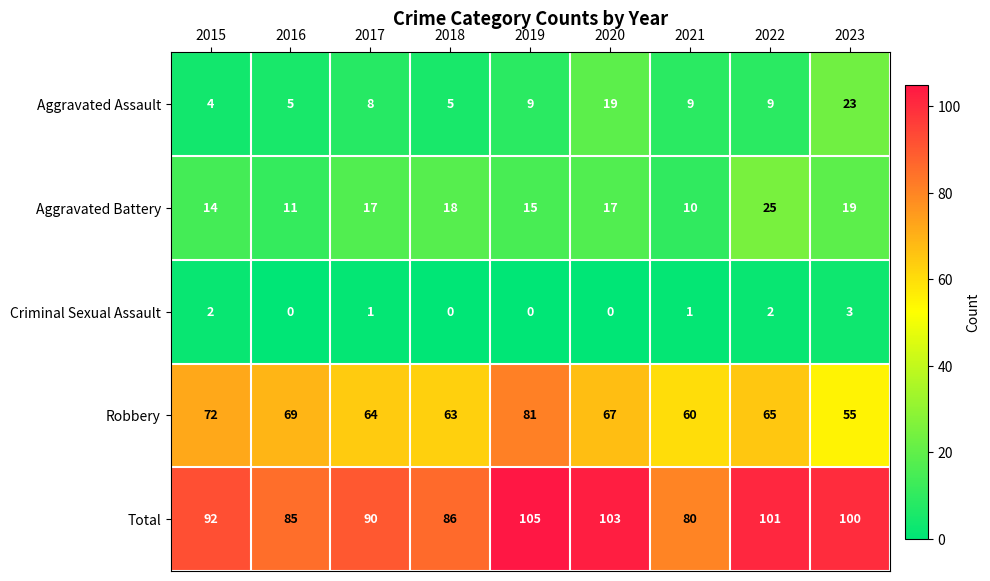

Rank the series by their maximum value, from lowest to highest.

Criminal Sexual Assault, Aggravated Assault, Aggravated Battery, Robbery, Total